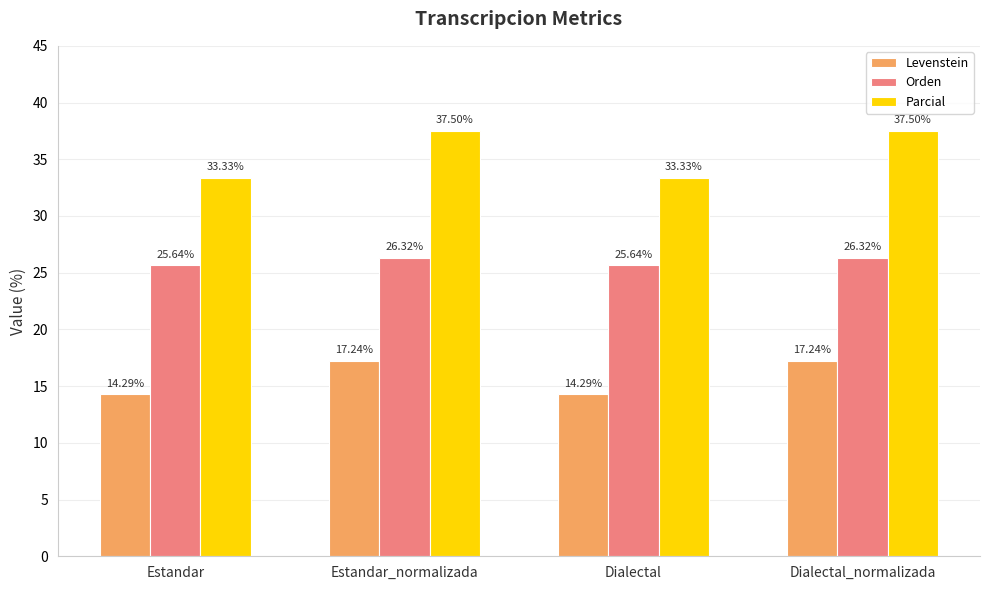

What is the average value of the Levenstein series?

15.8